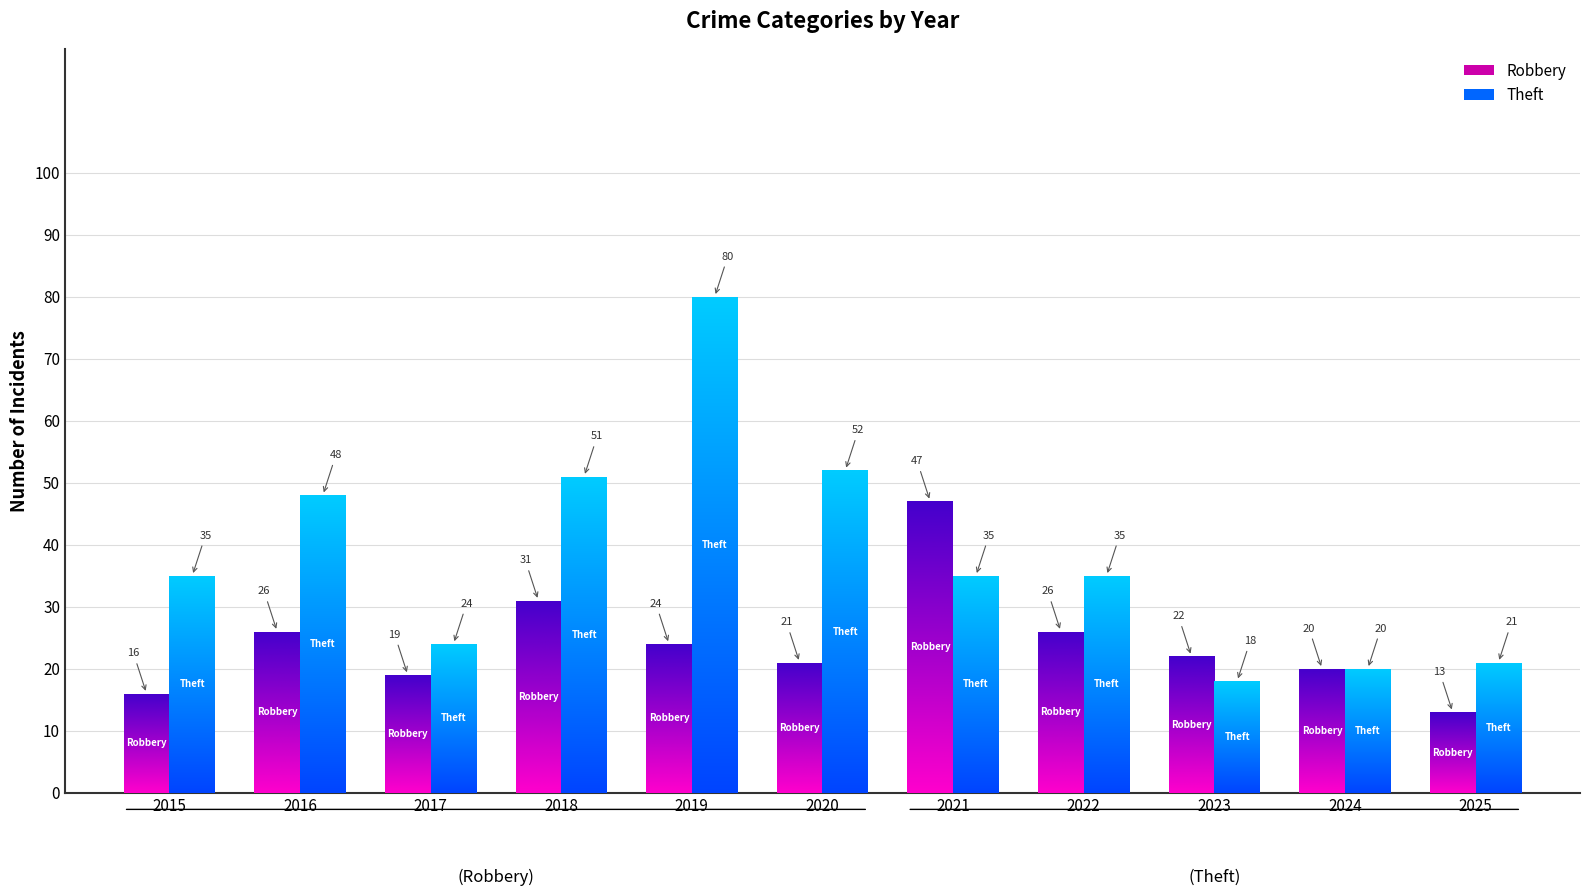

Which category has the lowest value across all series?

2025